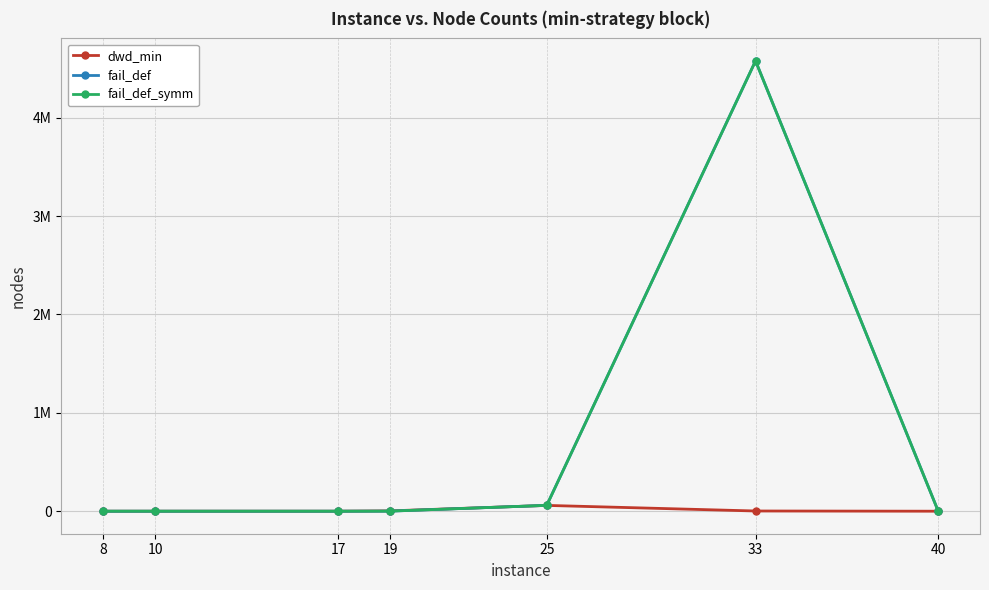

Is this an area chart (filled region under the line)?

No